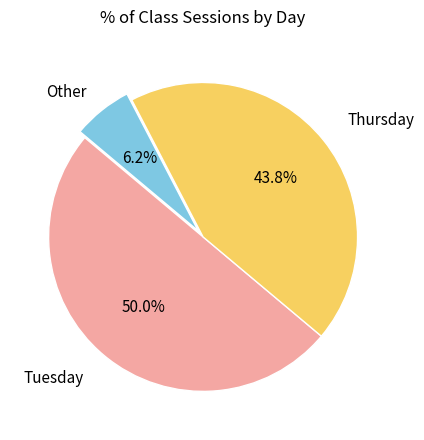

How many segments does this pie chart have?

3